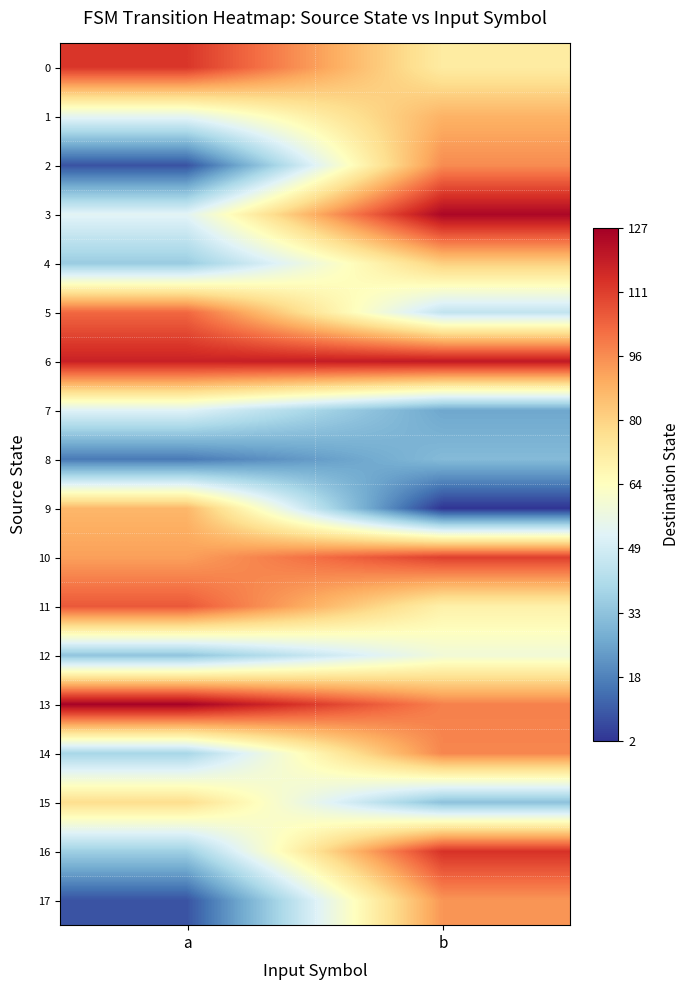

At b, list the series in order from largest to smallest.

3, 6, 16, 10, 13, 14, 2, 17, 1, 4, 0, 11, 12, 5, 15, 8, 7, 9